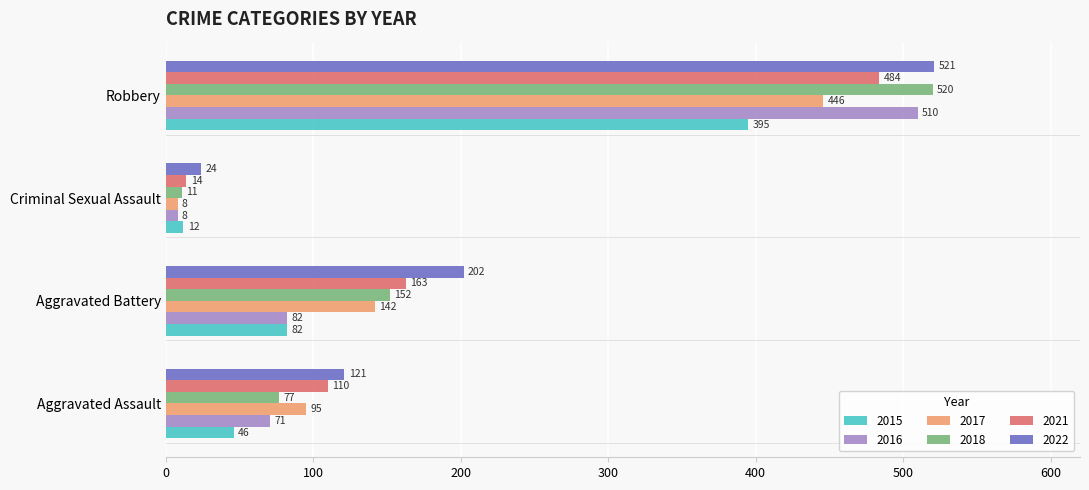

How many 2018 values are between 77 and 520?

3